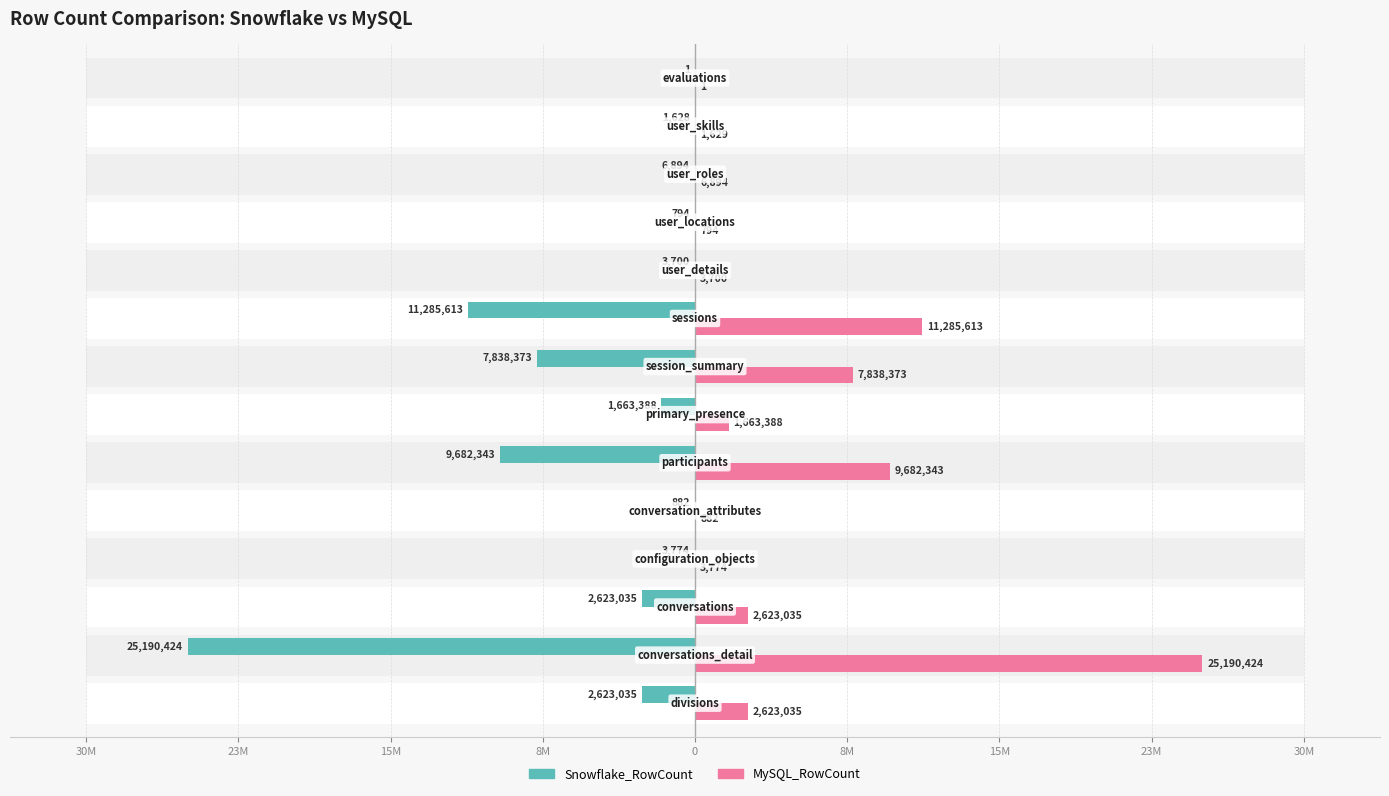

Does the chart contain stacked bars?

No